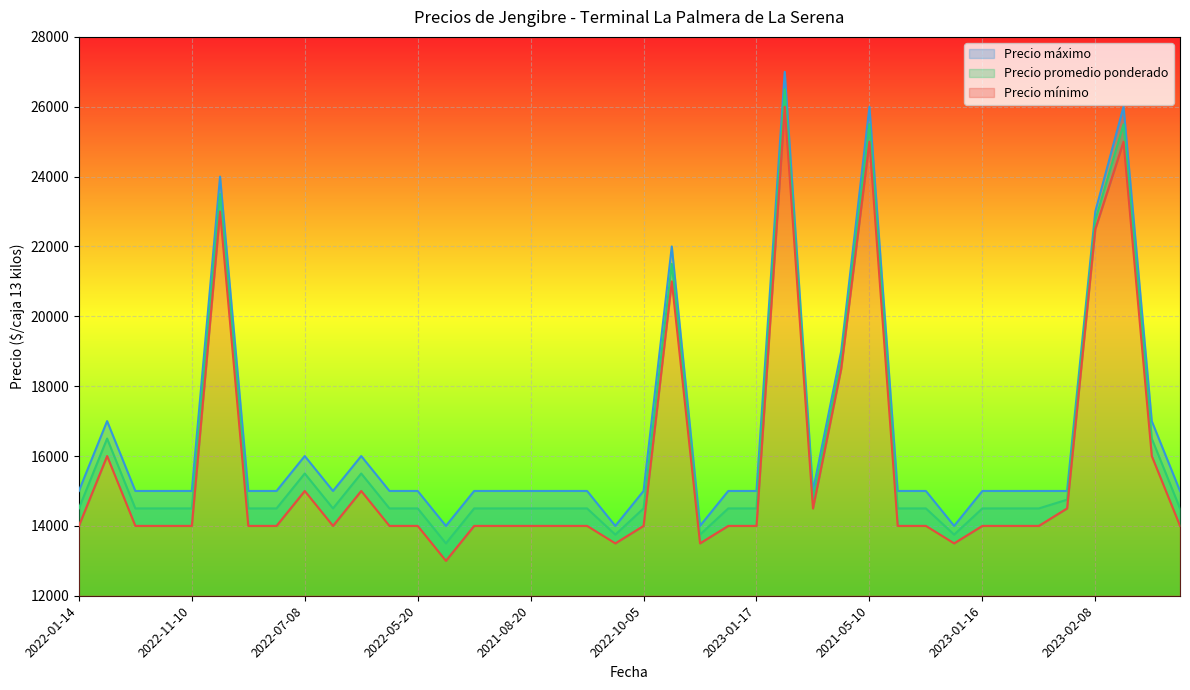

What is the label of the 19th point from the right?

2023-02-15